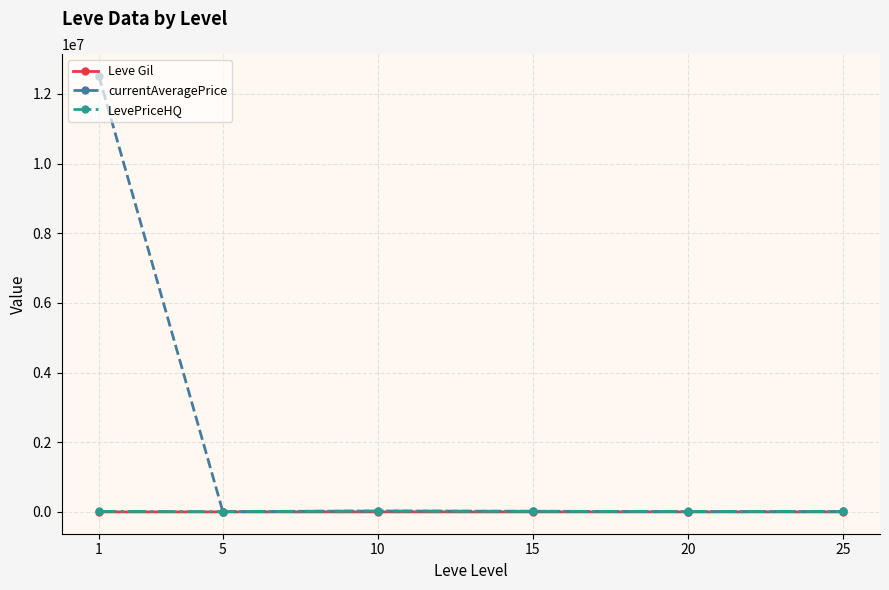

Where do currentAveragePrice and LevePriceHQ first cross each other?

1 and 5